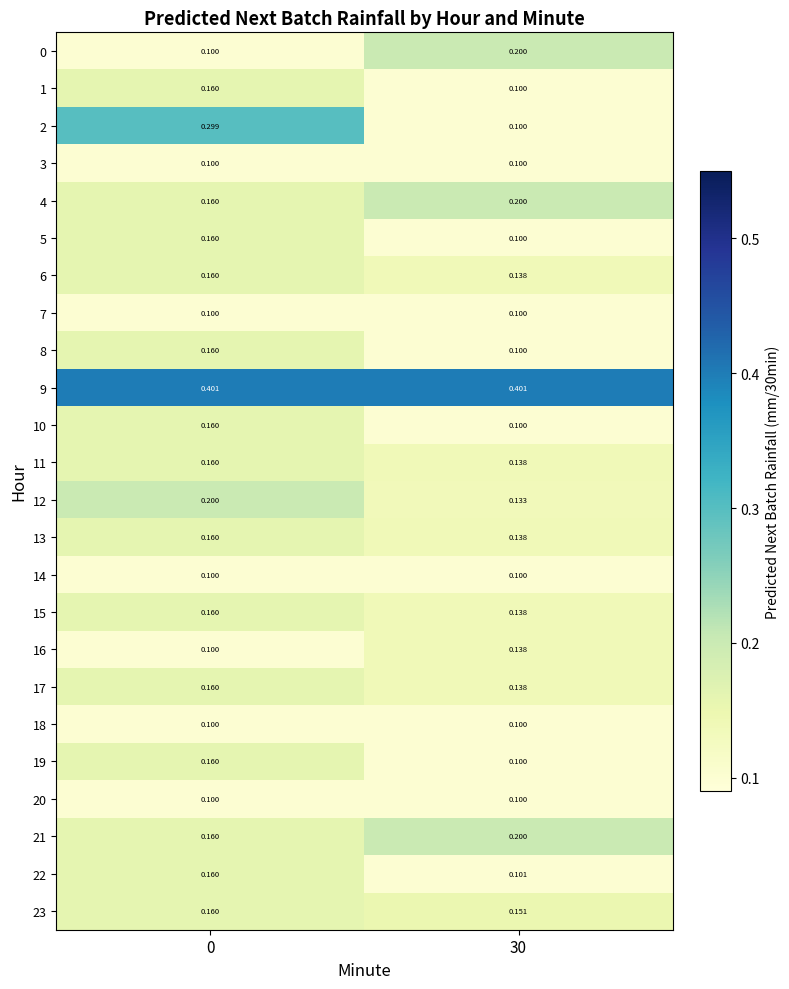

Is the value of 6 at 0 greater than the value of 2 at 30?

Yes